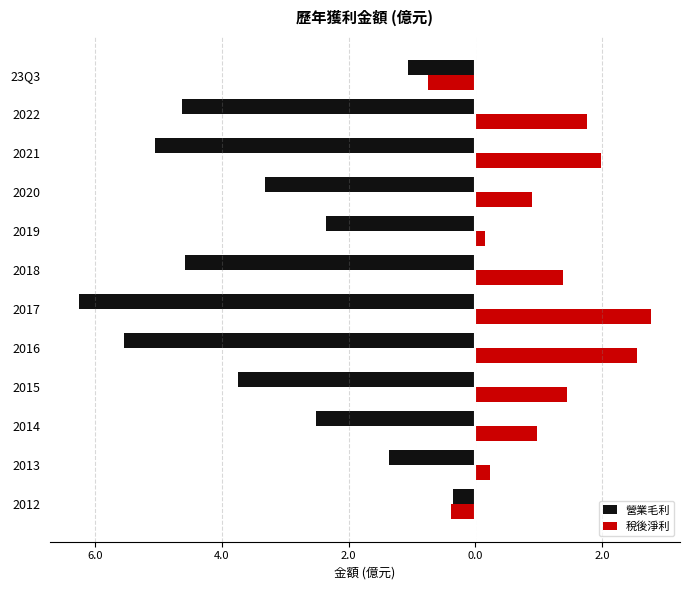

Reading left to right, list all the values displayed in this chart.

營業毛利: -0.3	-1.4	-2.5	-3.7	-5.5	-6.3	-4.6	-2.4	-3.3	-5.0	-4.6	-1.1
稅後淨利: -0.4	0.2	1.0	1.4	2.6	2.8	1.4	0.2	0.9	2.0	1.8	-0.8